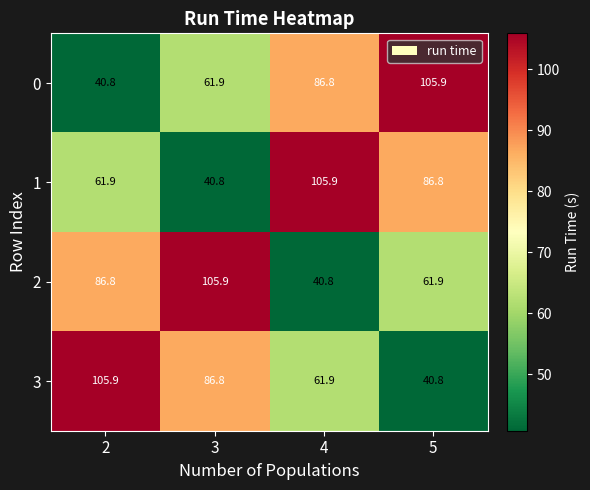

Rank the series at 2 from highest to lowest value.

3, 2, 1, 0